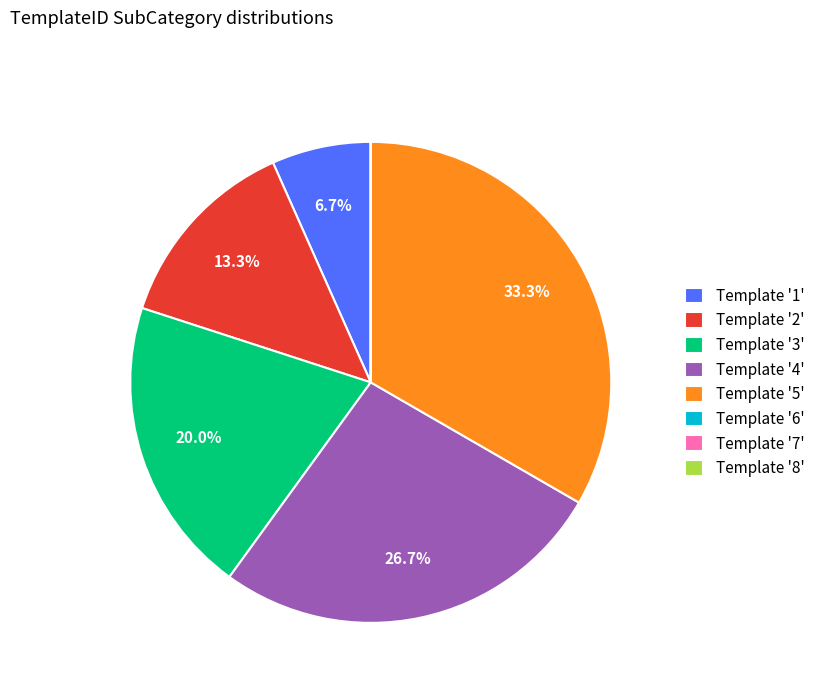

Does any single category account for the majority?

No